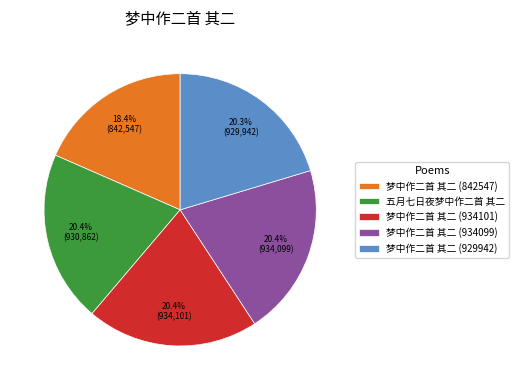

What is the ratio of the value at 梦中作二首 其二 (934099) to the value at 梦中作二首 其二 (934101)?

1.0